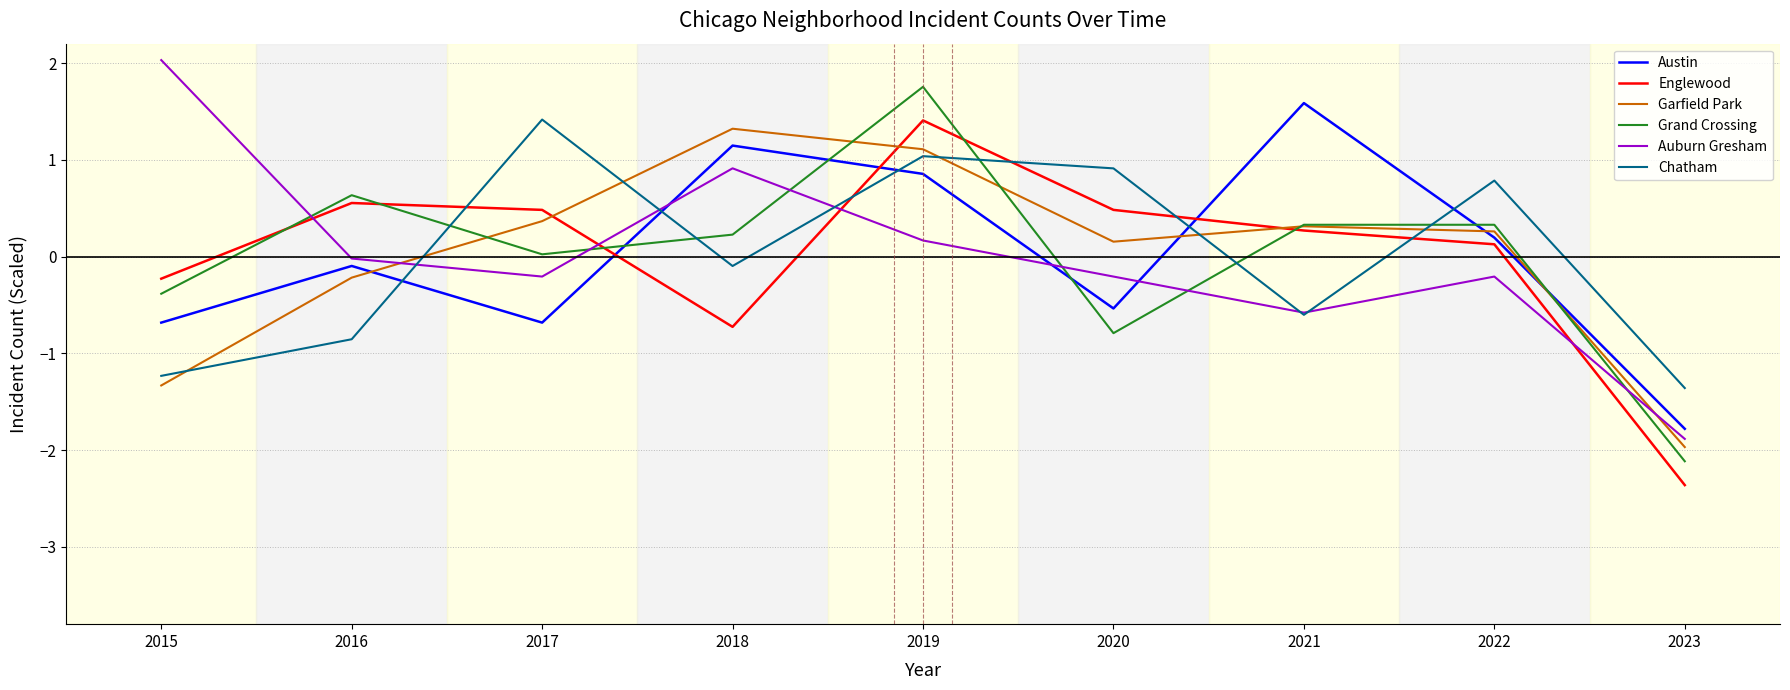

At which category is the sum across all series the highest?

2019